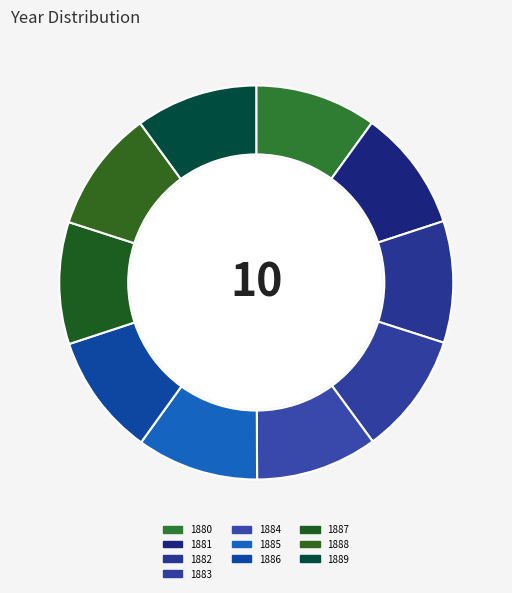

How many slices are in this pie chart?

10